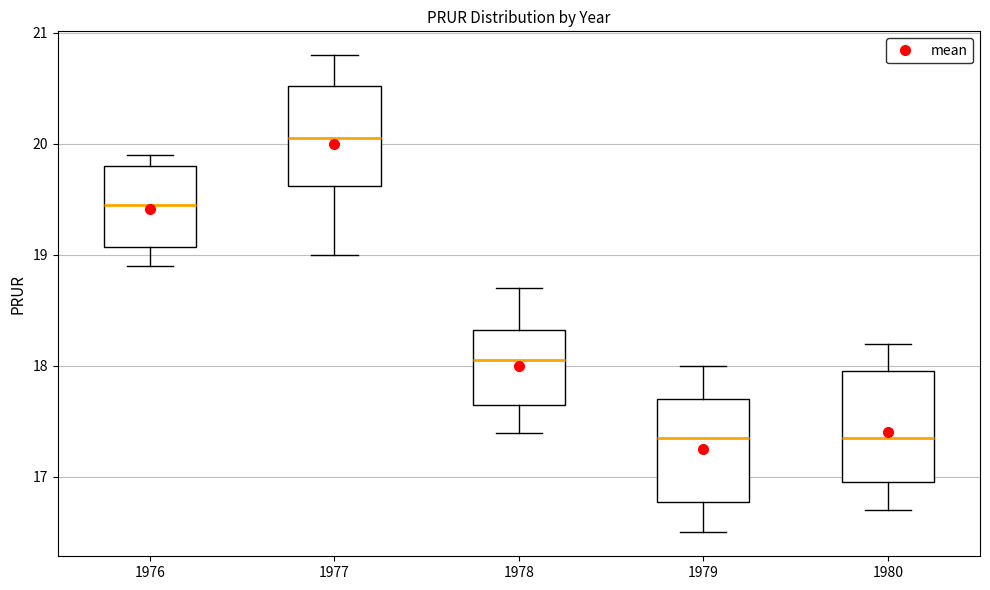

Which box's median line is the highest?

1977